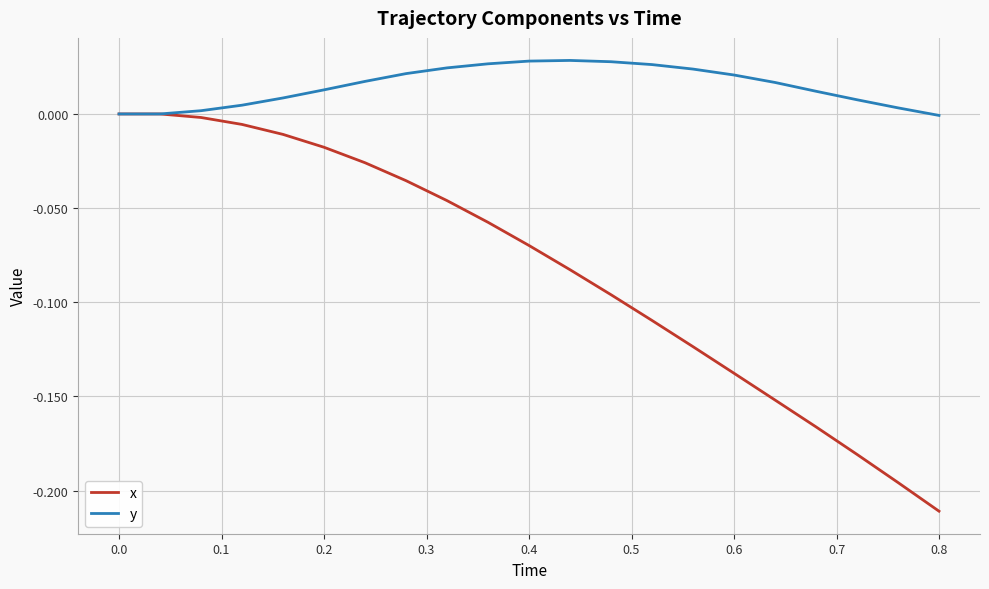

Which series has the largest total across all categories?

y